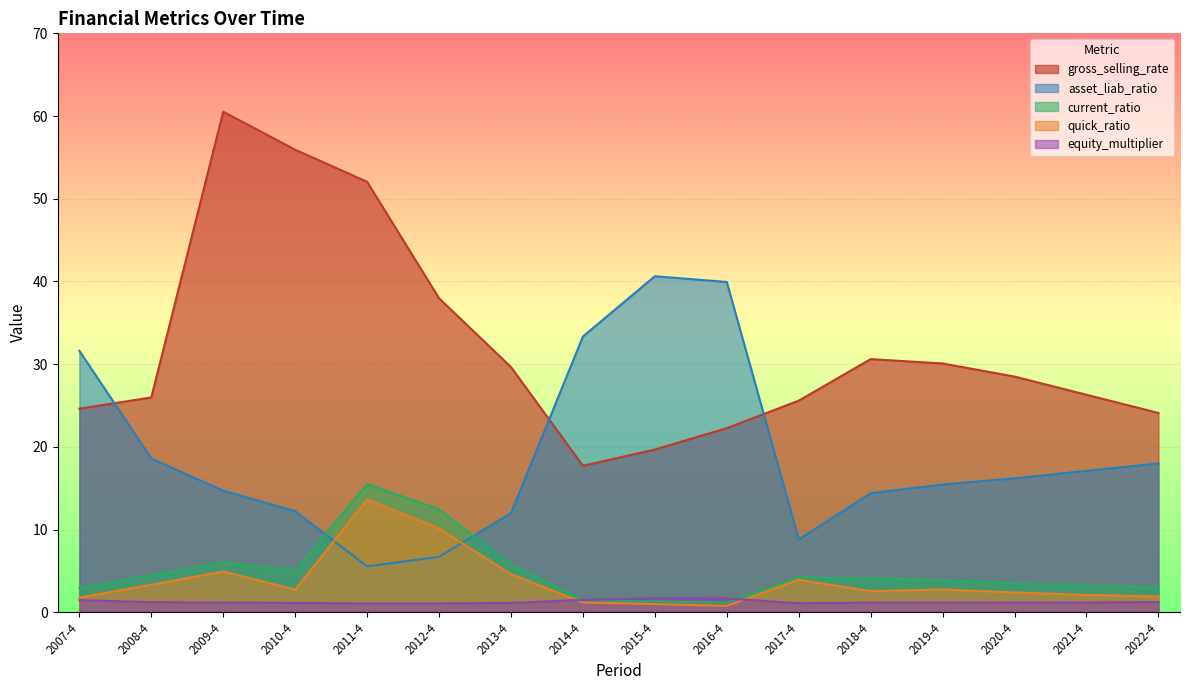

How many data points in current_ratio are above 4?

8